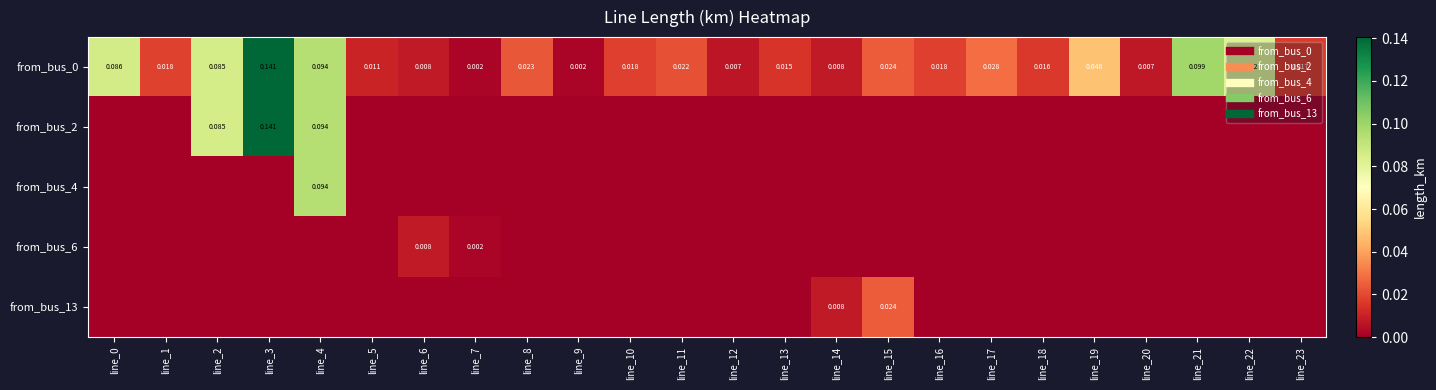

How many categories are shown in the chart?

24